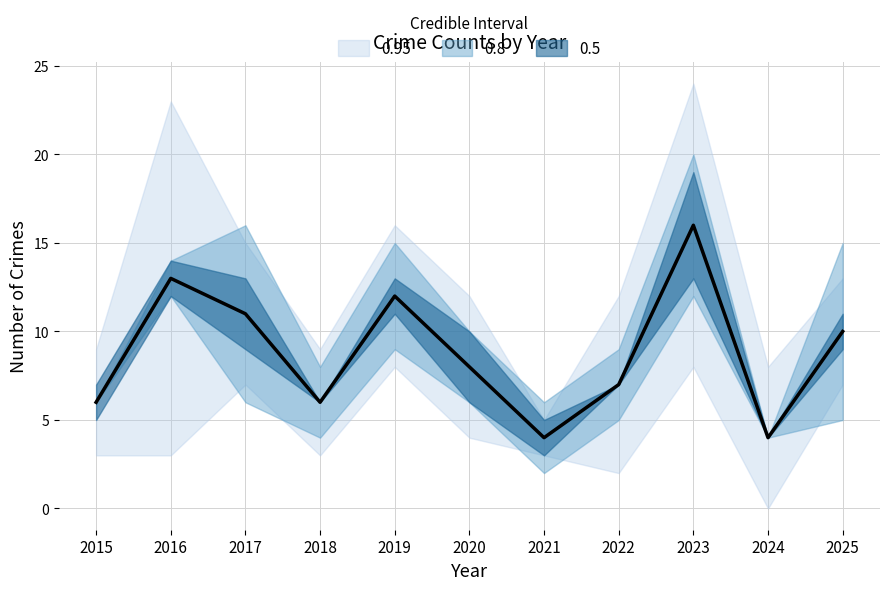

What is the value of the 9th point from the left?

16